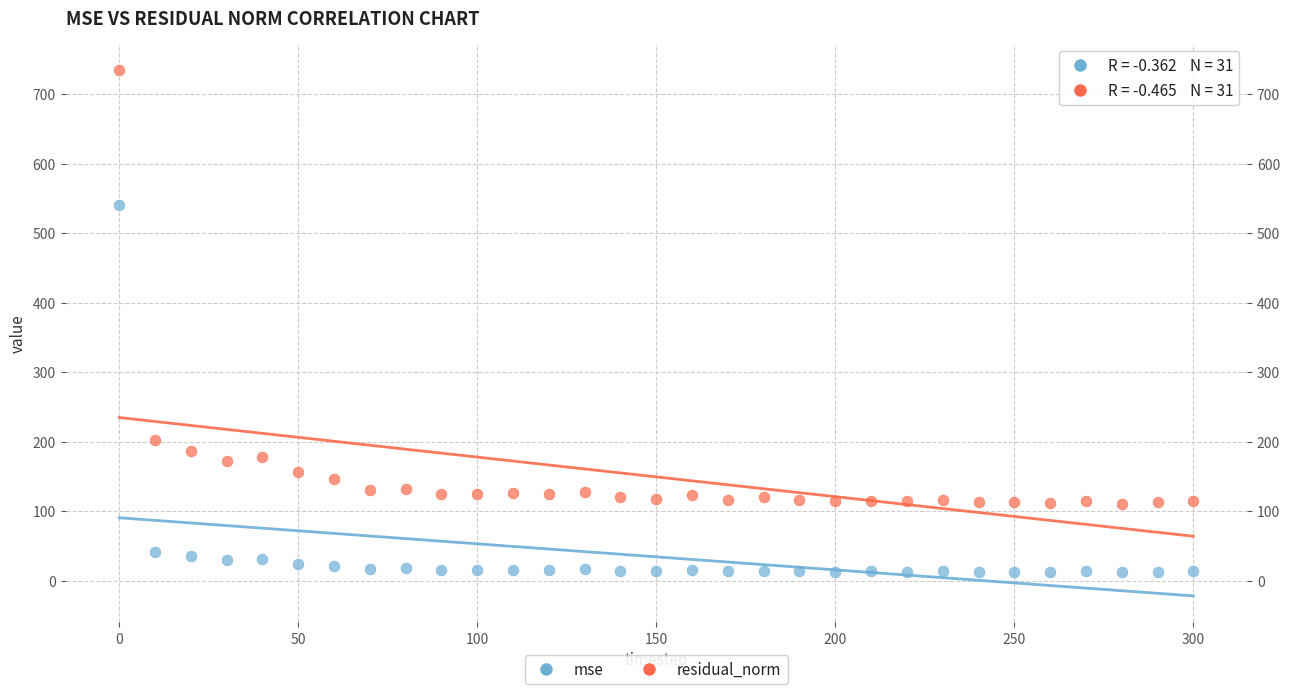

Which series has the widest spread of Y values?

residual_norm